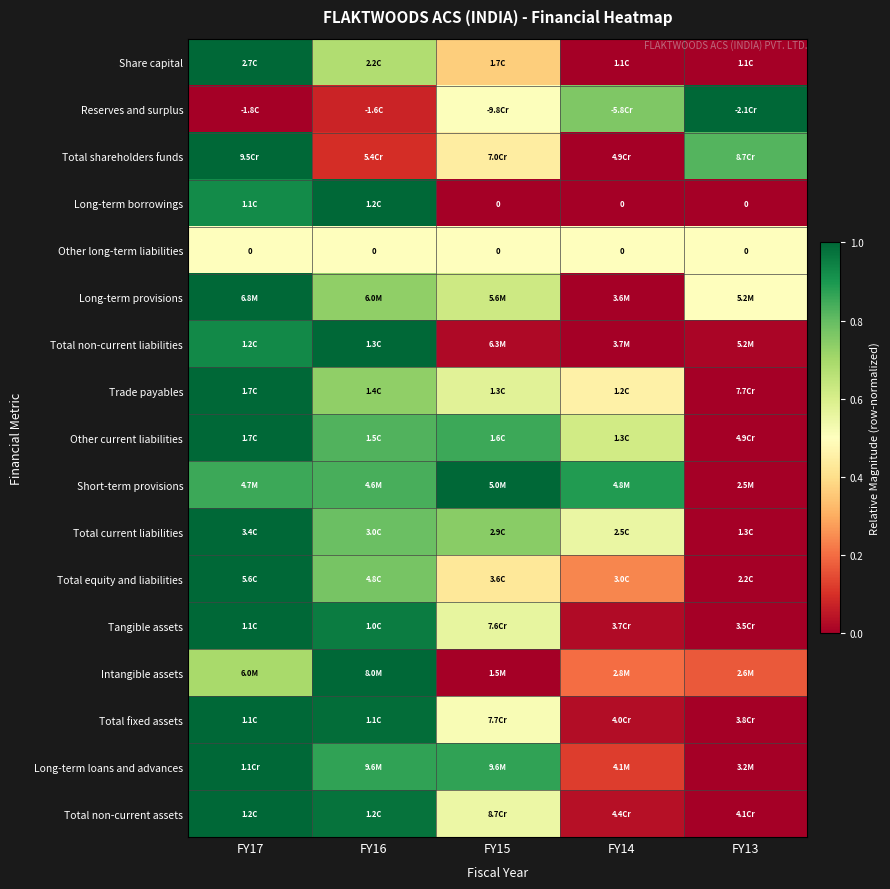

List the labels in order of Total shareholders funds value, largest first.

FY17, FY13, FY15, FY16, FY14